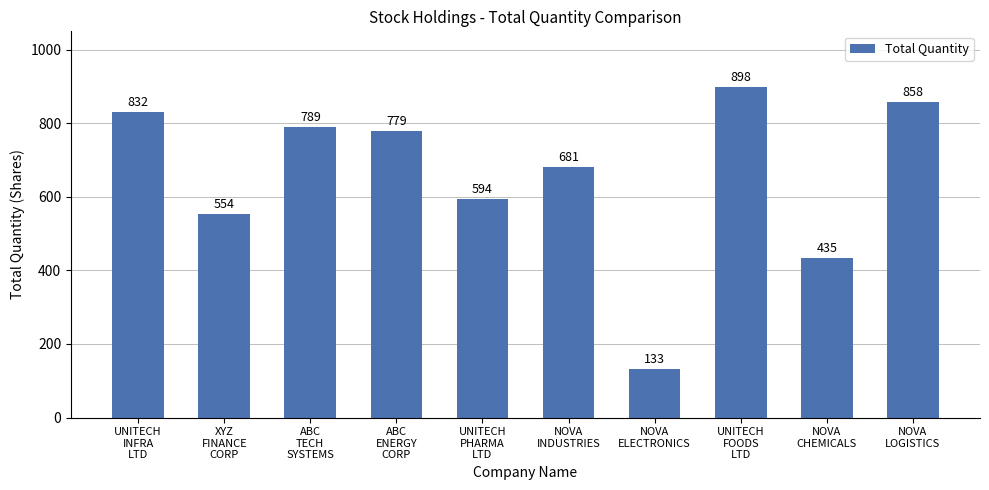

What is the average value?

655